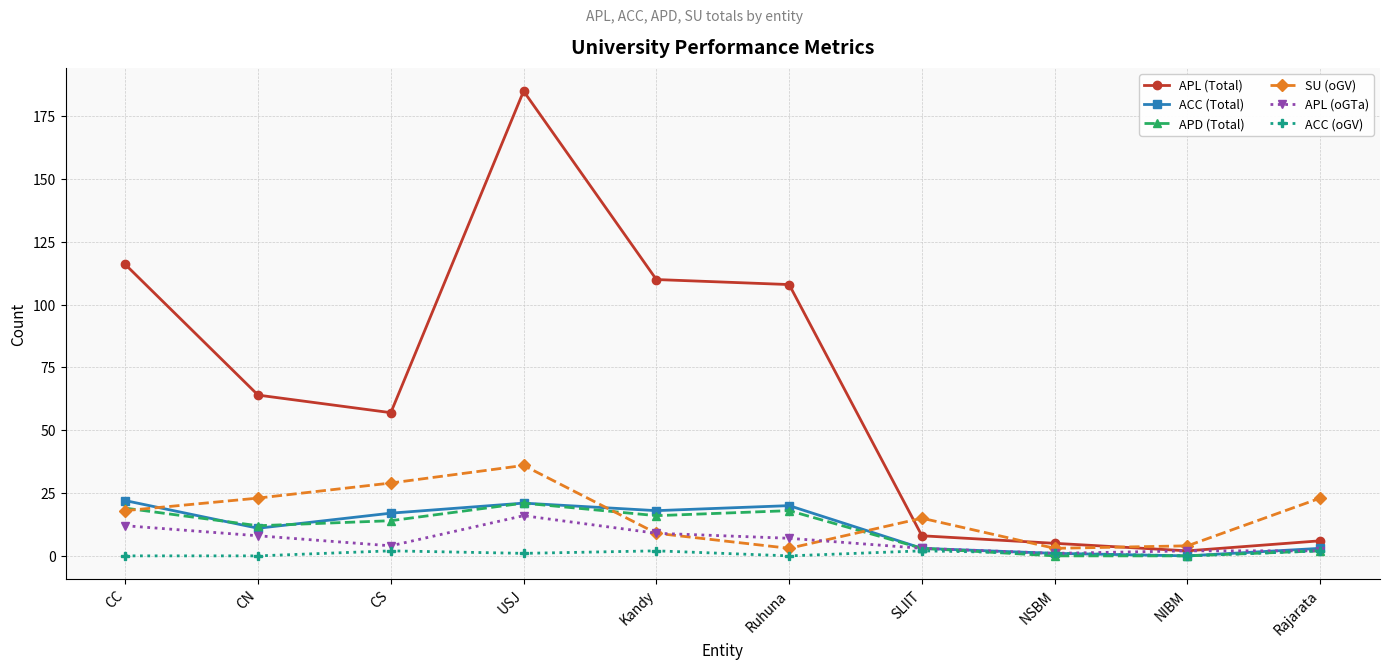

How many interior local peaks does the SU (oGV) series have?

2